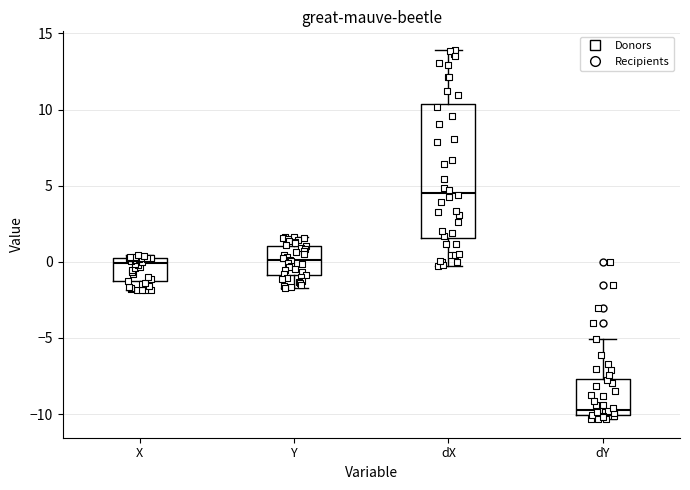

Which box's median line is the lowest?

dY